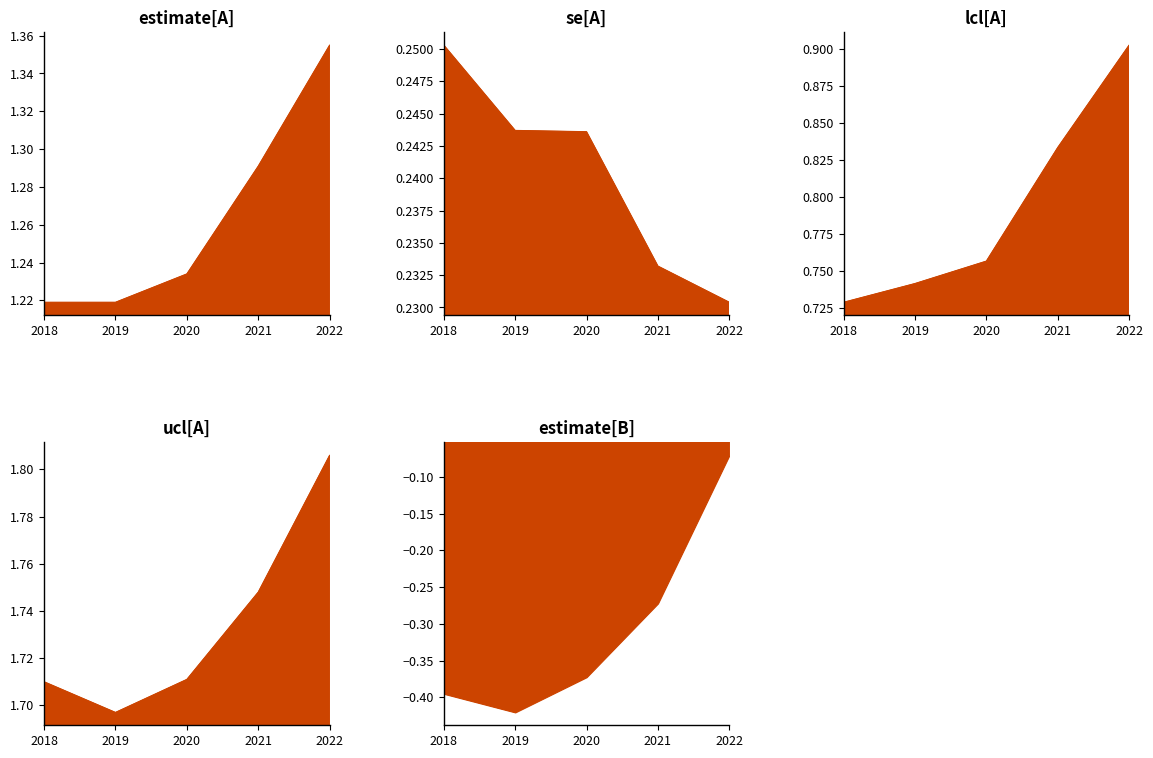

Reading left to right, list all the values displayed in this chart.

estimate_A: 1.2	1.2	1.2	1.3	1.4
se_A: 0.3	0.2	0.2	0.2	0.2
lcl_A: 0.7	0.7	0.8	0.8	0.9
ucl_A: 1.7	1.7	1.7	1.7	1.8
estimate_B: -0.4	-0.4	-0.4	-0.3	-0.1